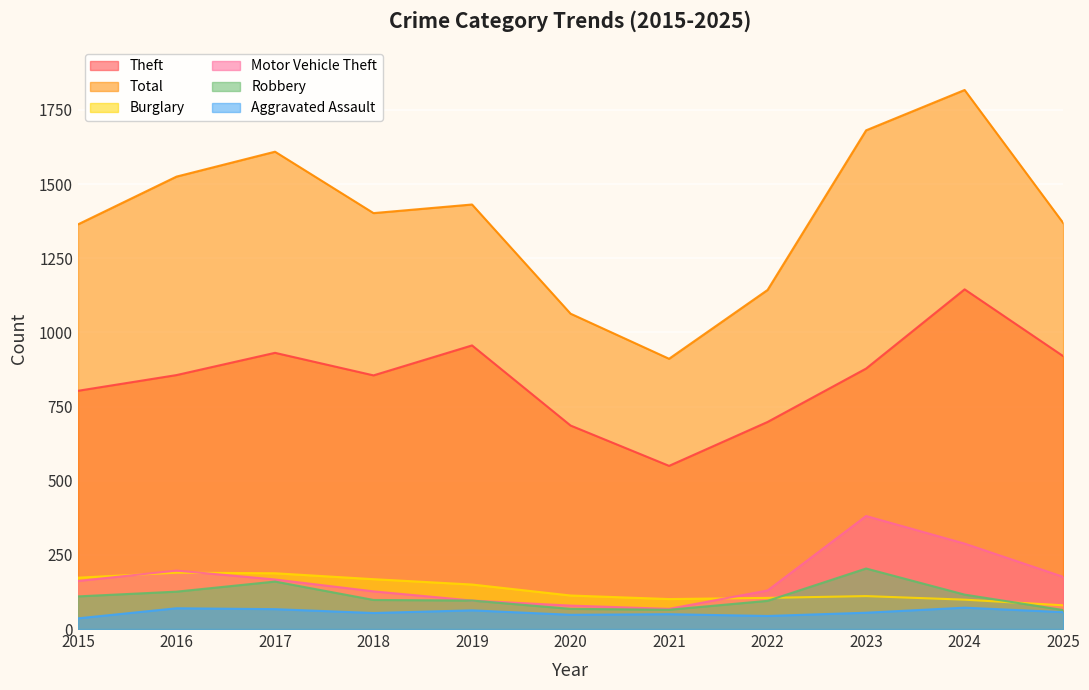

Reading right to left, extract all data points from this chart.

Theft: 2025=920	2024=1145	2023=878	2022=698	2021=550	2020=686	2019=956	2018=855	2017=931	2016=856	2015=803
Total: 2025=1369	2024=1817	2023=1681	2022=1143	2021=911	2020=1063	2019=1431	2018=1402	2017=1609	2016=1525	2015=1364
Burglary: 2025=80	2024=99	2023=111	2022=105	2021=101	2020=113	2019=150	2018=168	2017=188	2016=190	2015=173
Motor Vehicle Theft: 2025=176	2024=288	2023=381	2022=130	2021=68	2020=79	2019=96	2018=127	2017=167	2016=197	2015=162
Robbery: 2025=64	2024=116	2023=204	2022=95	2021=65	2020=68	2019=96	2018=98	2017=160	2016=126	2015=110
Aggravated Assault: 2025=57	2024=72	2023=55	2022=44	2021=50	2020=48	2019=63	2018=54	2017=67	2016=70	2015=36